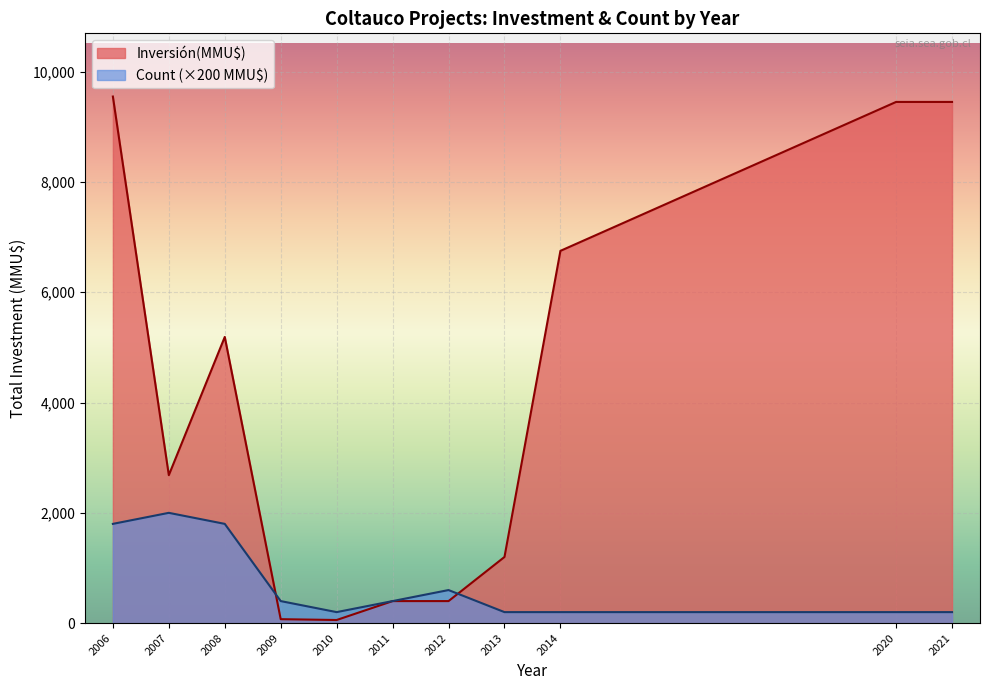

Which series has the widest spread of values?

Inversión(MMU$)